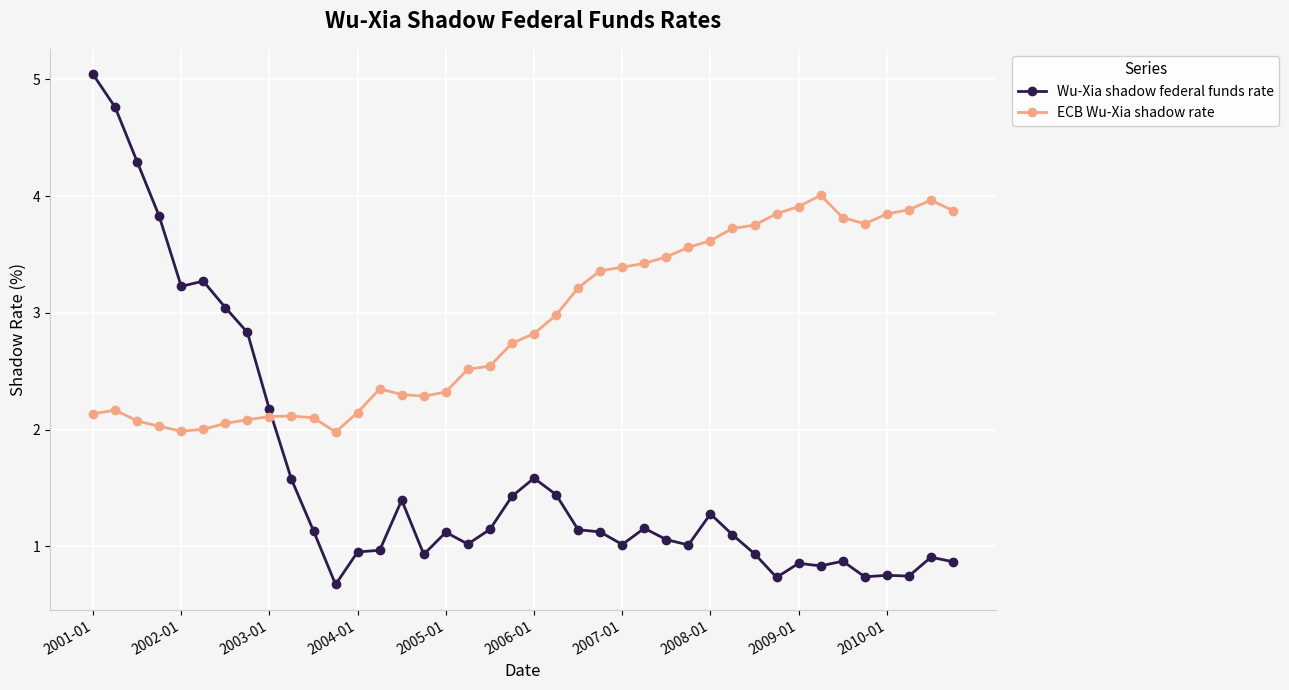

What is the minimum value shown in the chart?

0.7